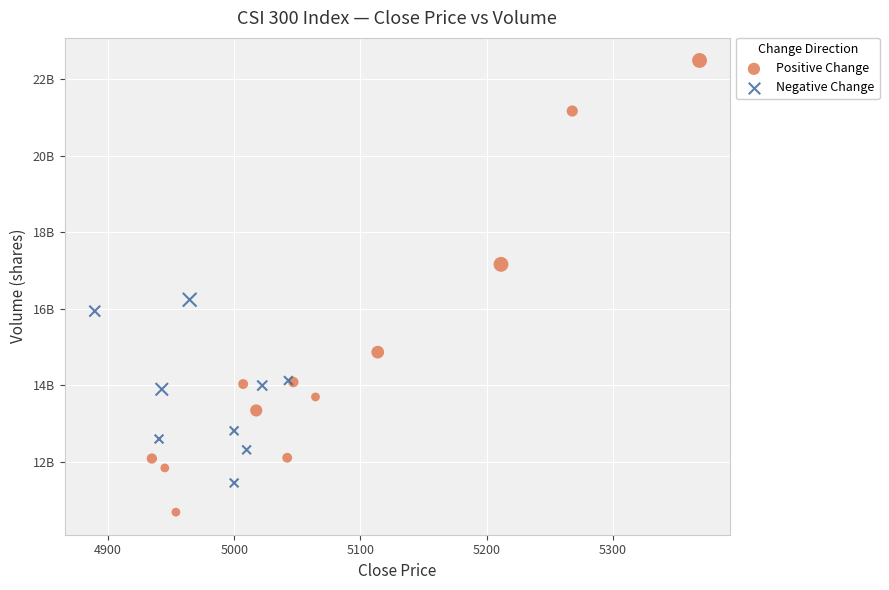

Which series has the widest spread of Y values?

Positive Change